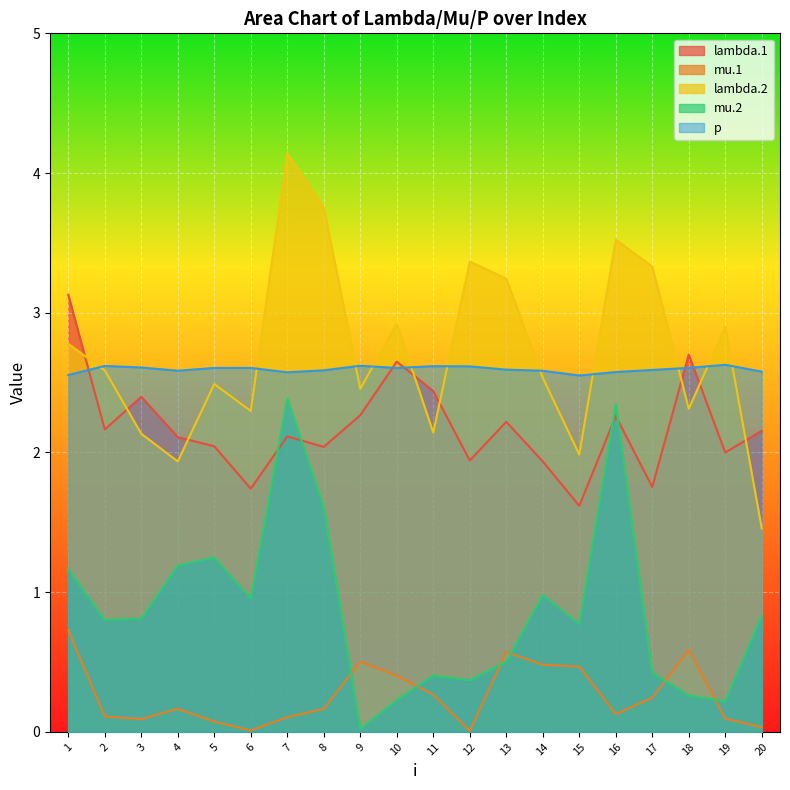

List the series in order of their peak value, lowest first.

mu.1, mu.2, p, lambda.1, lambda.2